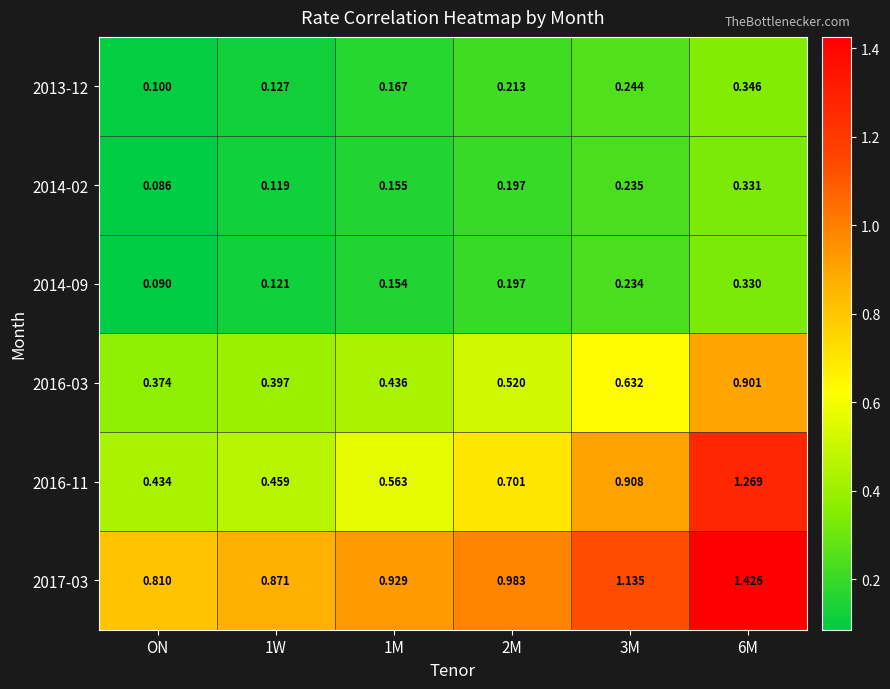

Count the number of categories in the chart.

6